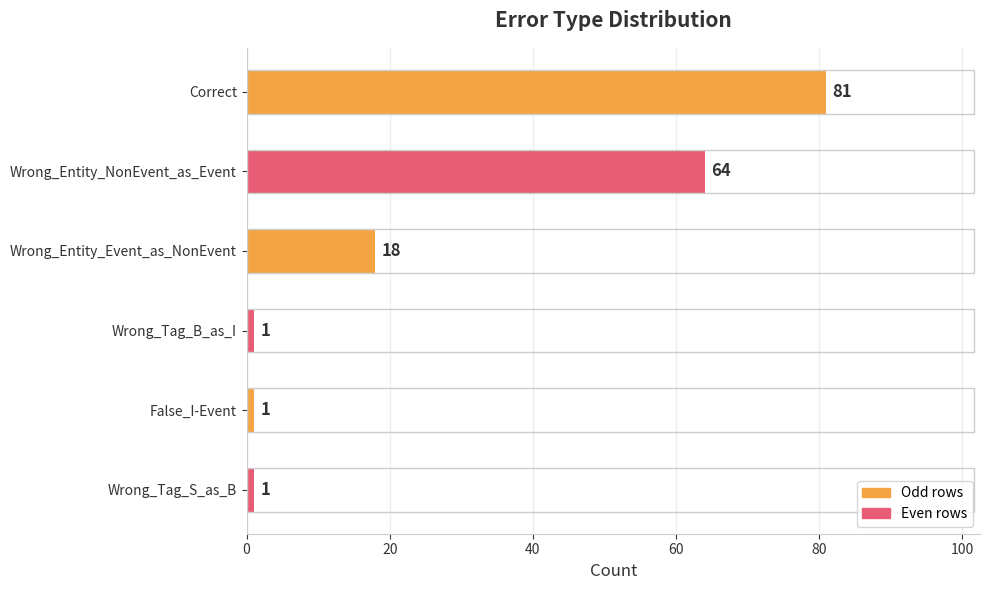

What is the difference between the values at Correct and Wrong_Entity_Event_as_NonEvent?

63